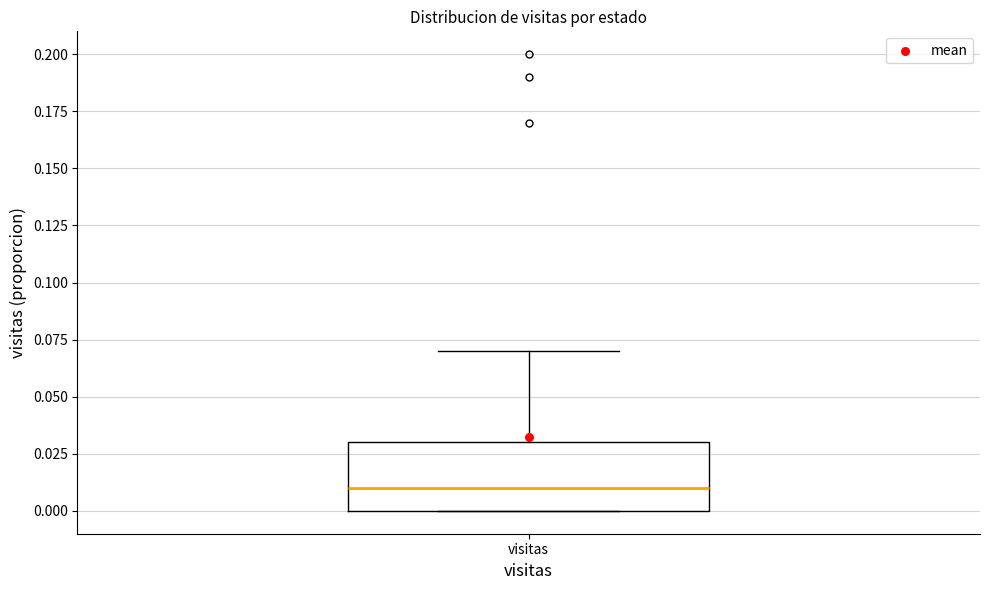

Transcribe this box plot: give where the median line is, the range the box spans, and where the two whiskers end, as read against the y-axis. The values are not printed on the chart, so give them approximately, as read against the axis.

median 0.01, box 0.00 to 0.03, whiskers 0.00 to 0.07